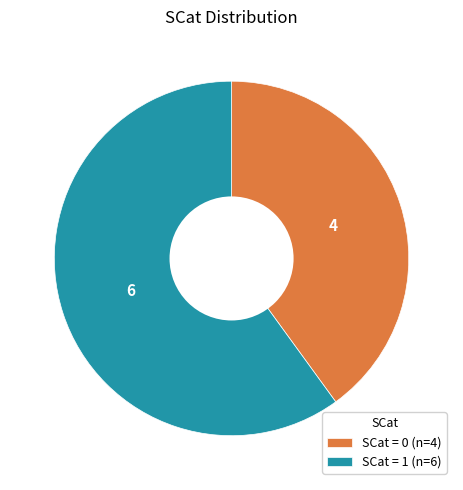

Is the sum of SCat = 1 (n=6) and SCat = 0 (n=4) greater than half?

Yes